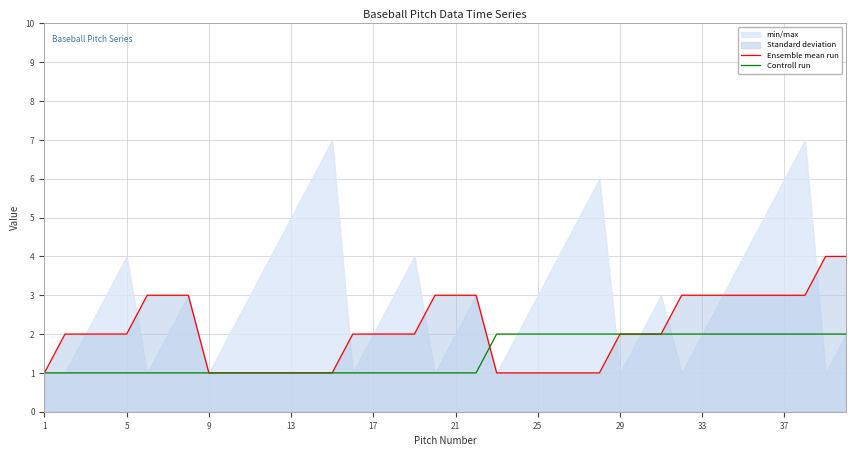

Reading left to right, list all the values displayed in this chart.

Ensemble mean run: 1	2	2	2	2	3	3	3	1	1	1	1	1	1	1	2	2	2	2	3	3	3	1	1	1	1	1	1	2	2	2	3	3	3	3	3	3	3	4	4
Controll run: 1	1	1	1	1	1	1	1	1	1	1	1	1	1	1	1	1	1	1	1	1	1	2	2	2	2	2	2	2	2	2	2	2	2	2	2	2	2	2	2